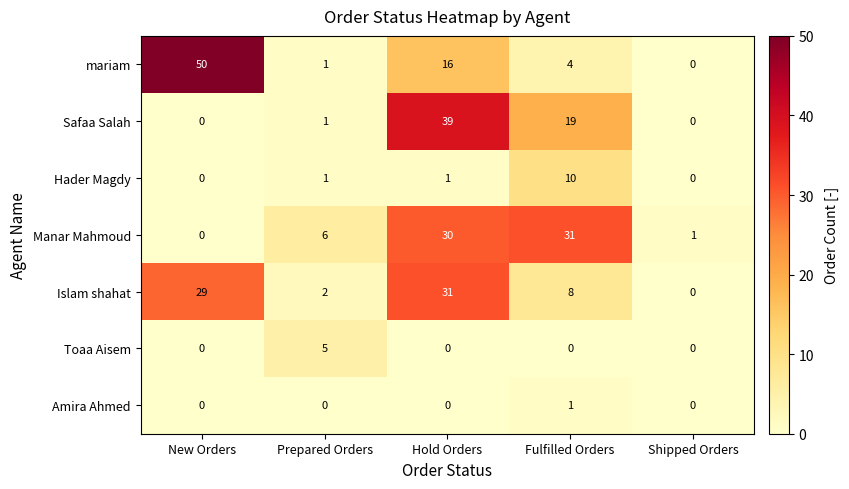

The value of Amira Ahmed at Prepared Orders is 0. True or false?

True